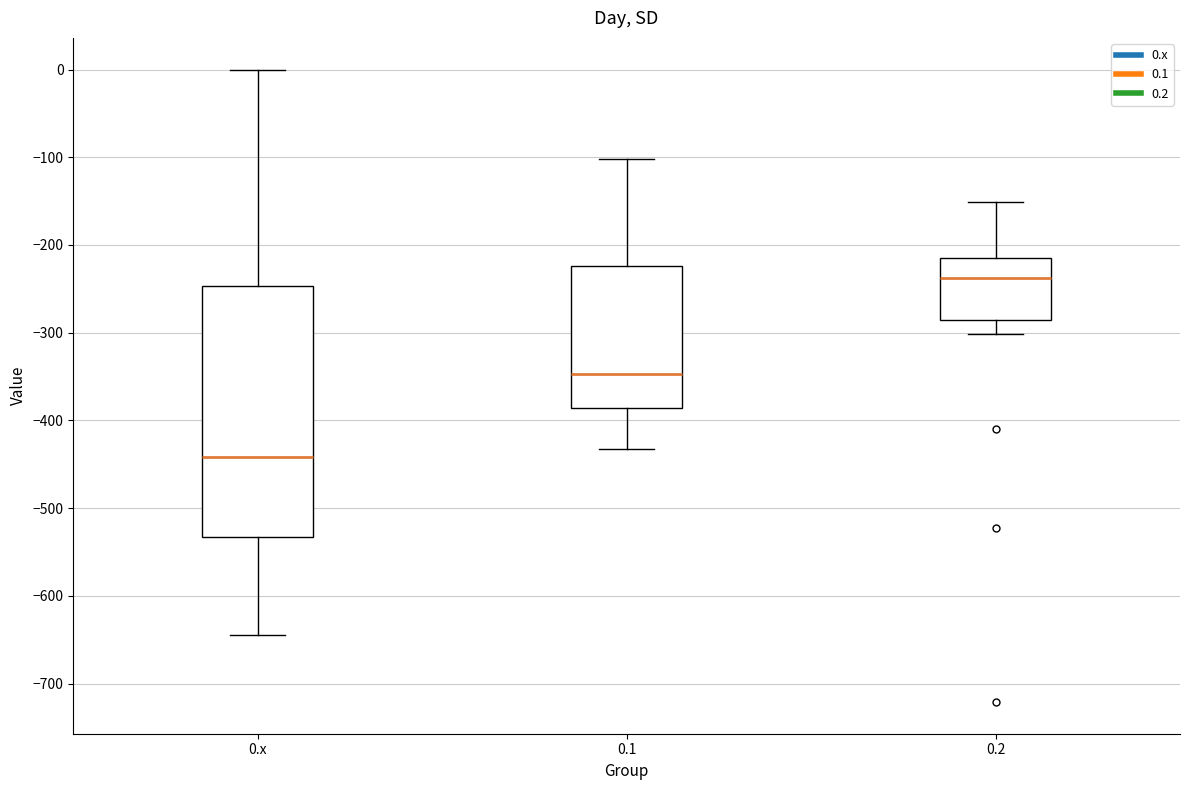

Comparing the boxes themselves (not the whiskers), which one is the tallest?

0.x